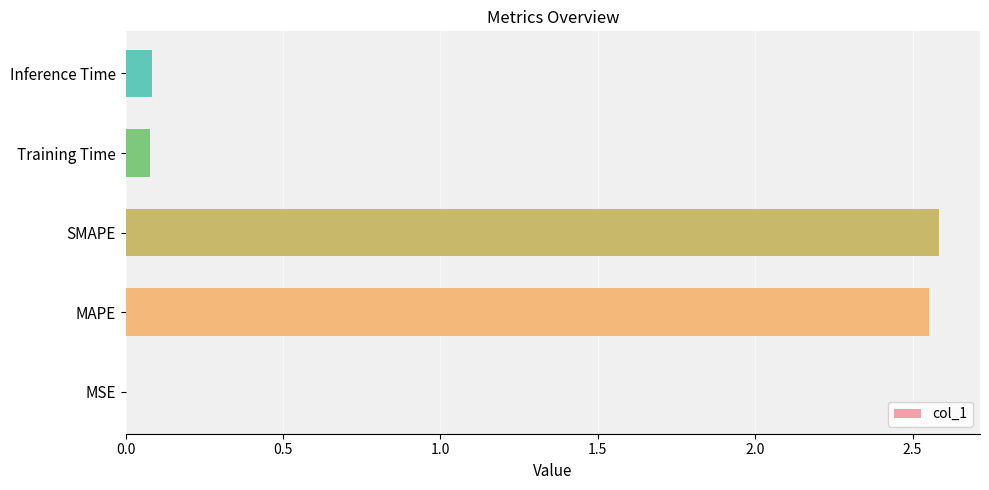

True or false: the data shows 0.0 at Inference Time.

False